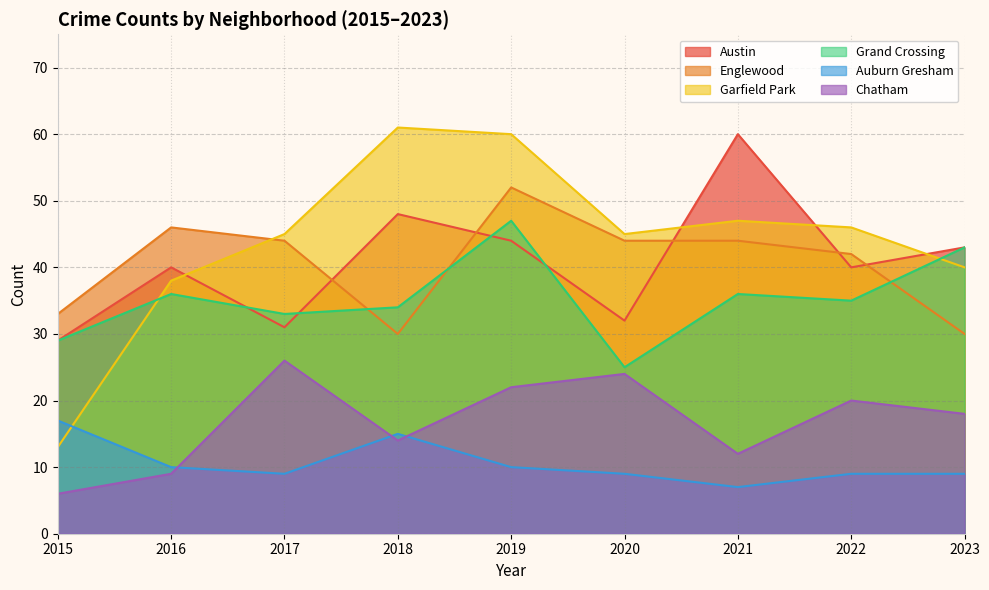

Is it true that Englewood equals 28 at 2019?

False